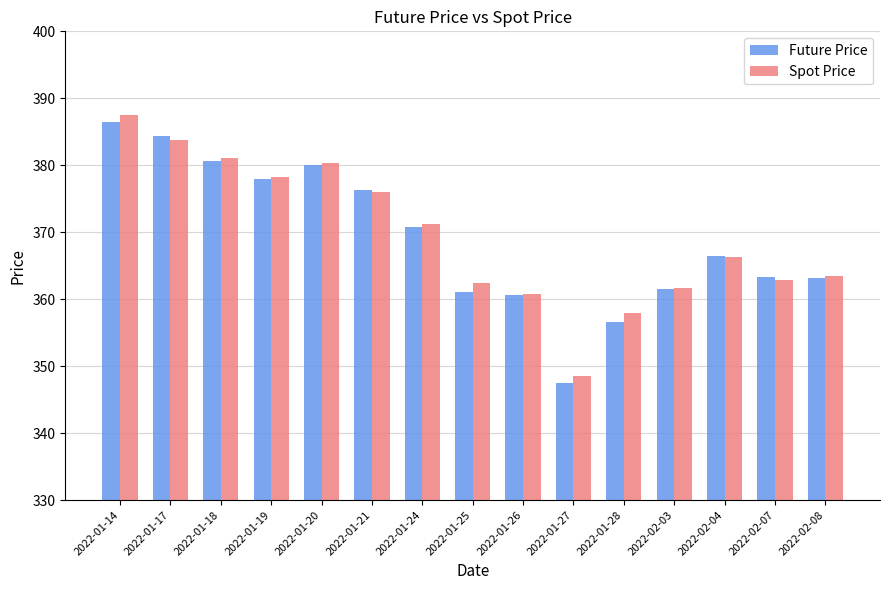

What is the highest value of the Future Price series?

386.5